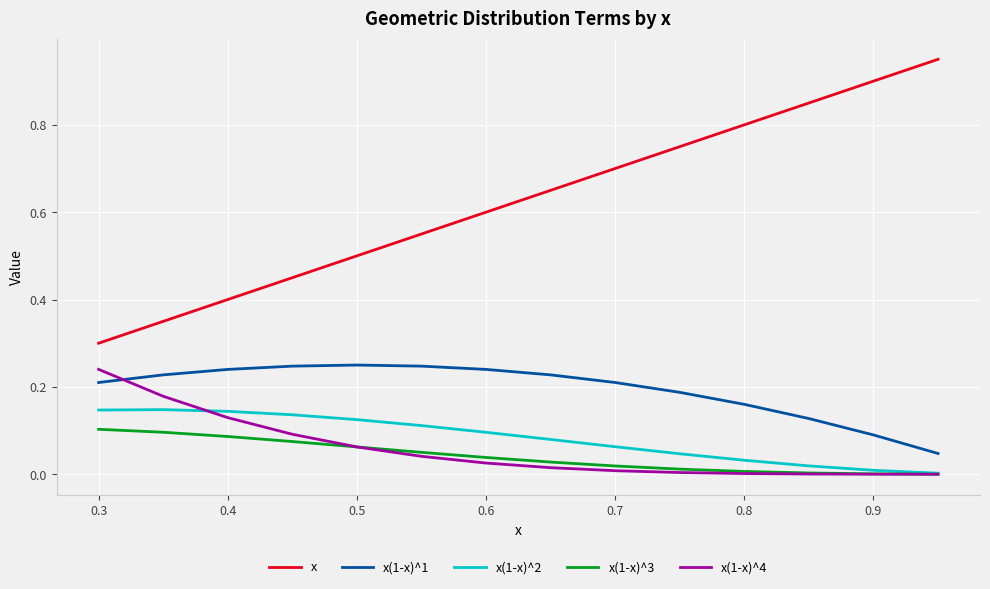

Which series has the largest range (max minus min)?

x